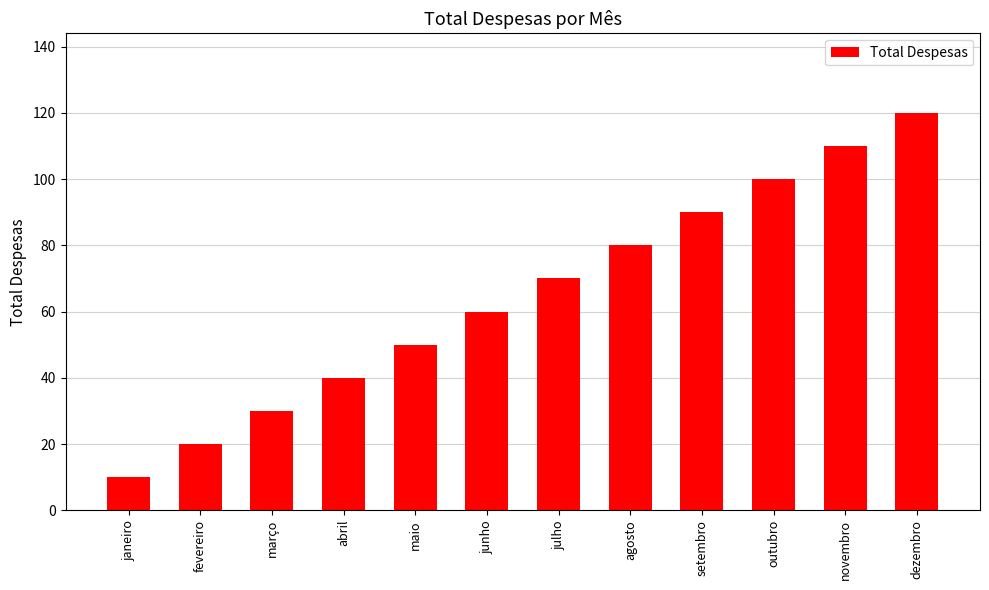

What is the minimum value shown in the chart?

10